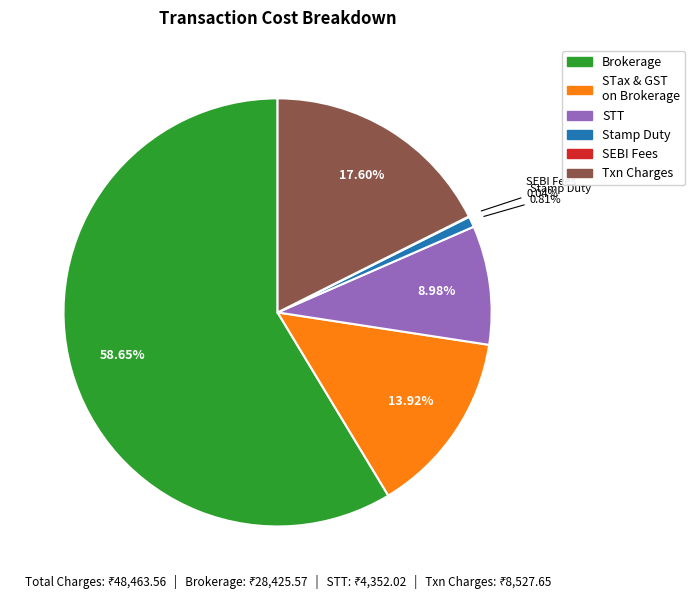

Is there a majority slice in this chart?

Yes